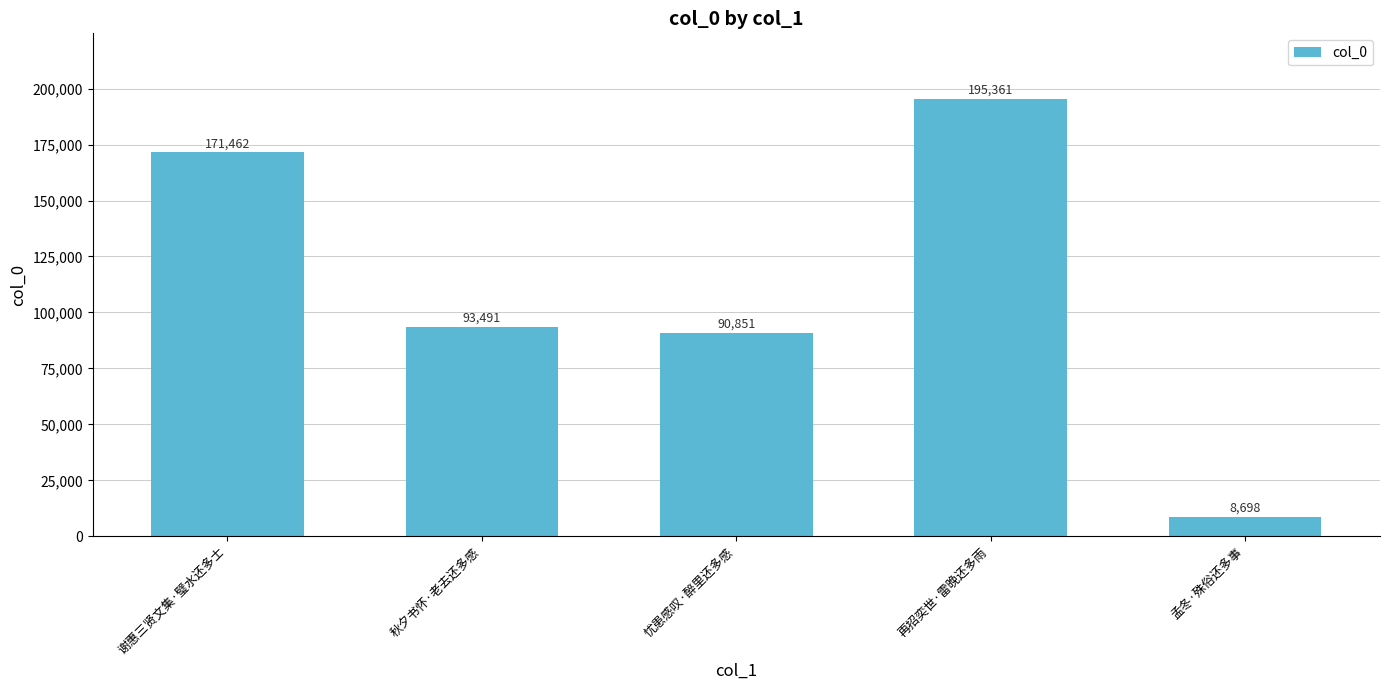

True or false: the data shows 171462 at 谢惠三贤文集·璧水还多士.

True